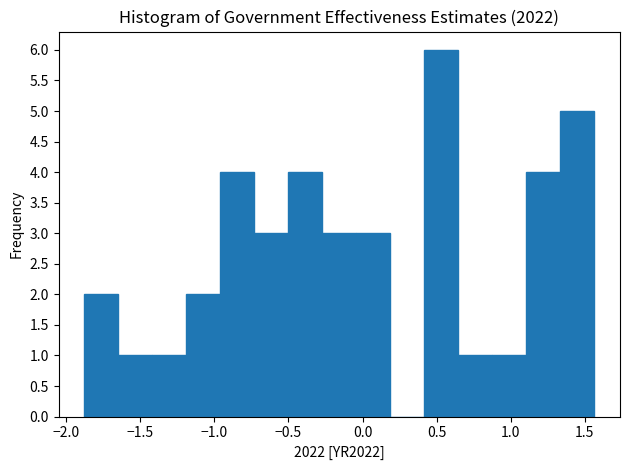

Which range on the x-axis has the tallest bar?

0.40 to 0.65